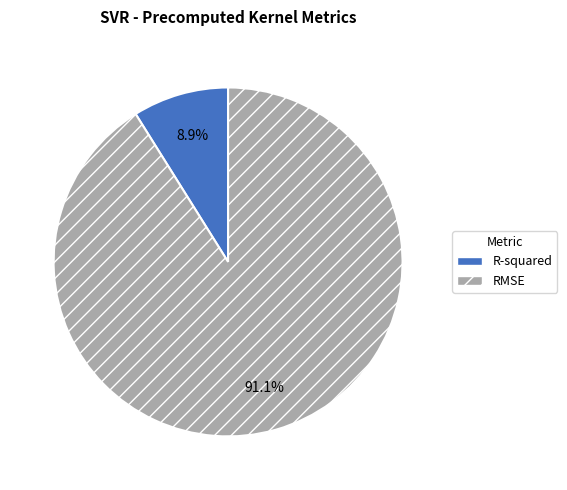

How many slices are in this pie chart?

2